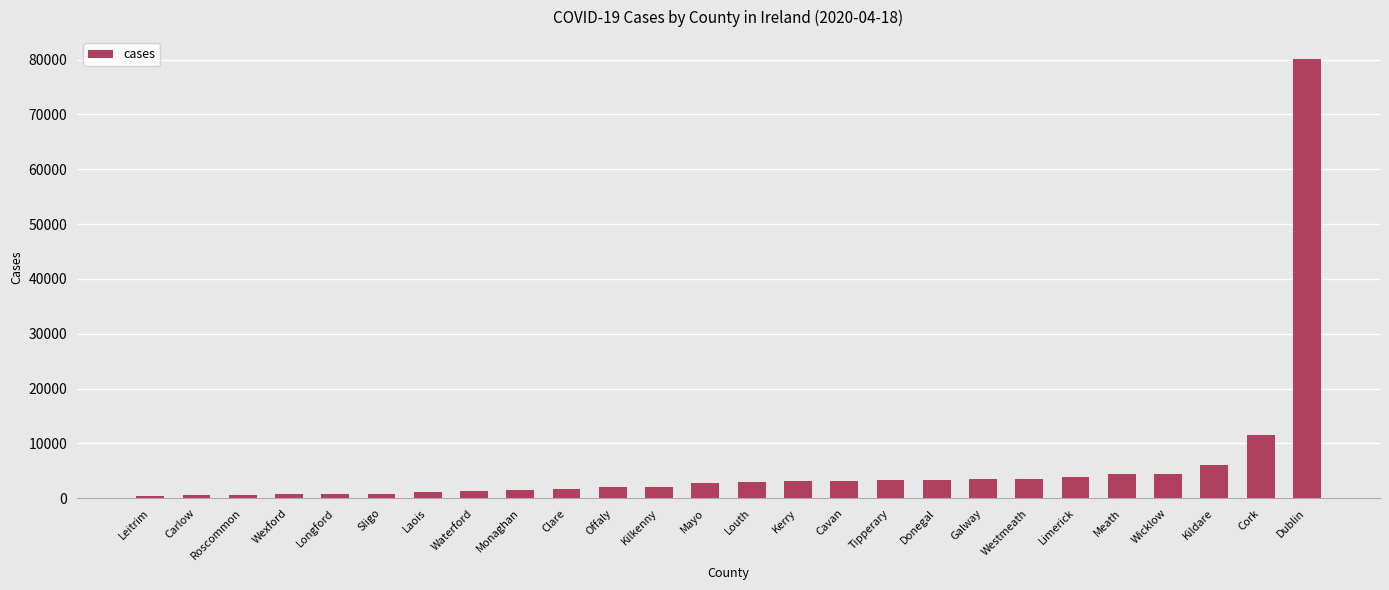

What is the ratio of the value at Roscommon to the value at Clare?

0.4